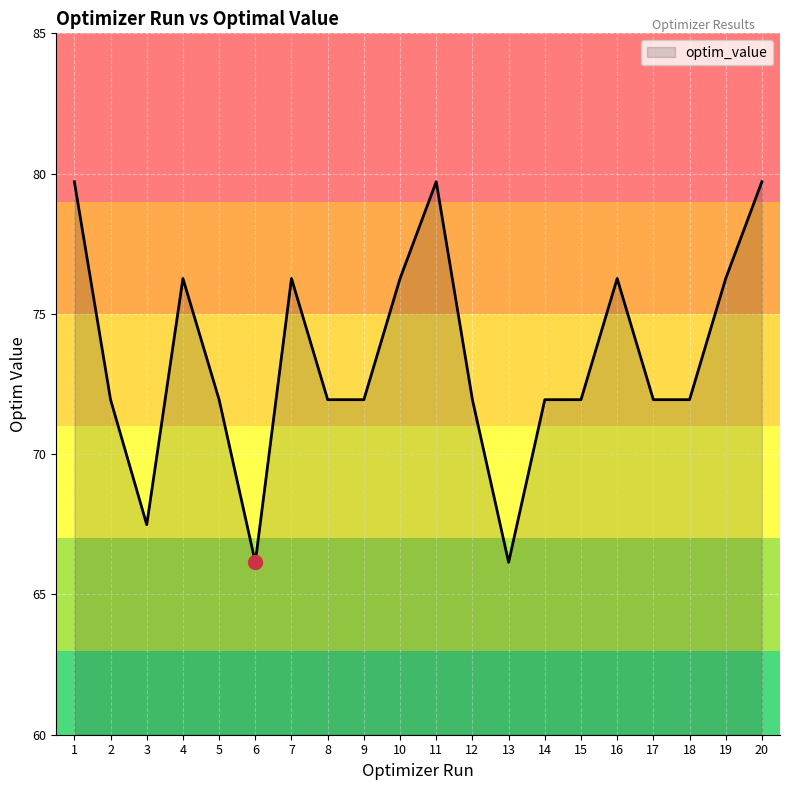

How many lines are shown in the chart?

1